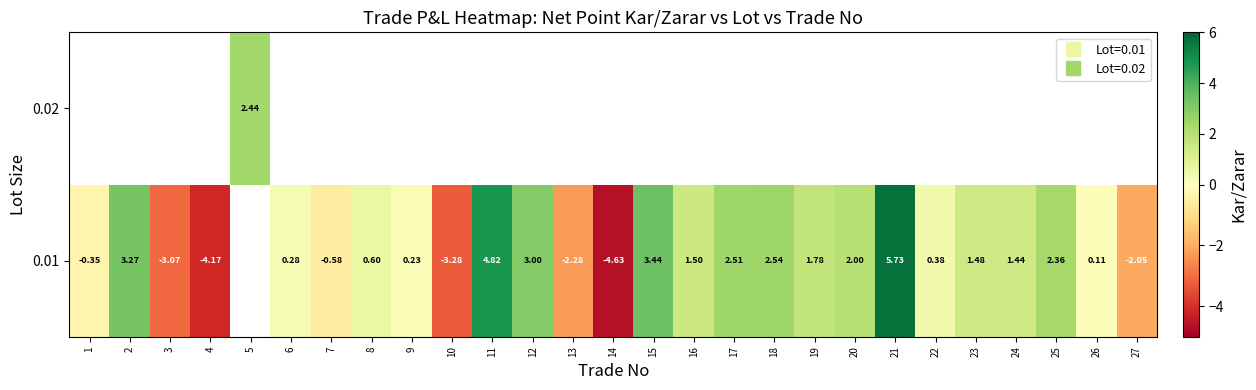

What is the difference between the maximum and minimum values in the row_0 series?

10.4